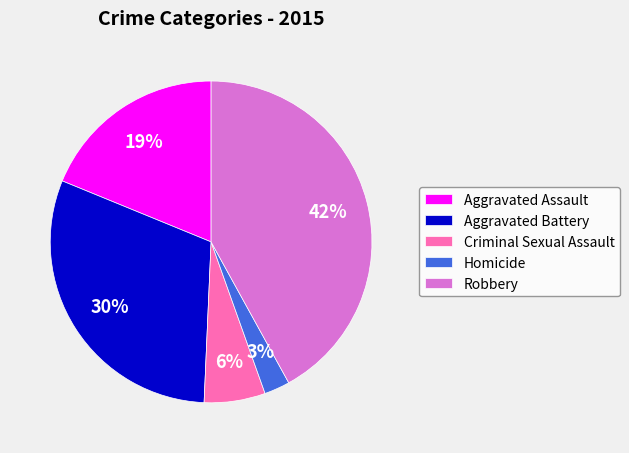

To the nearest percent, what percentage of the pie is Criminal Sexual Assault?

6%